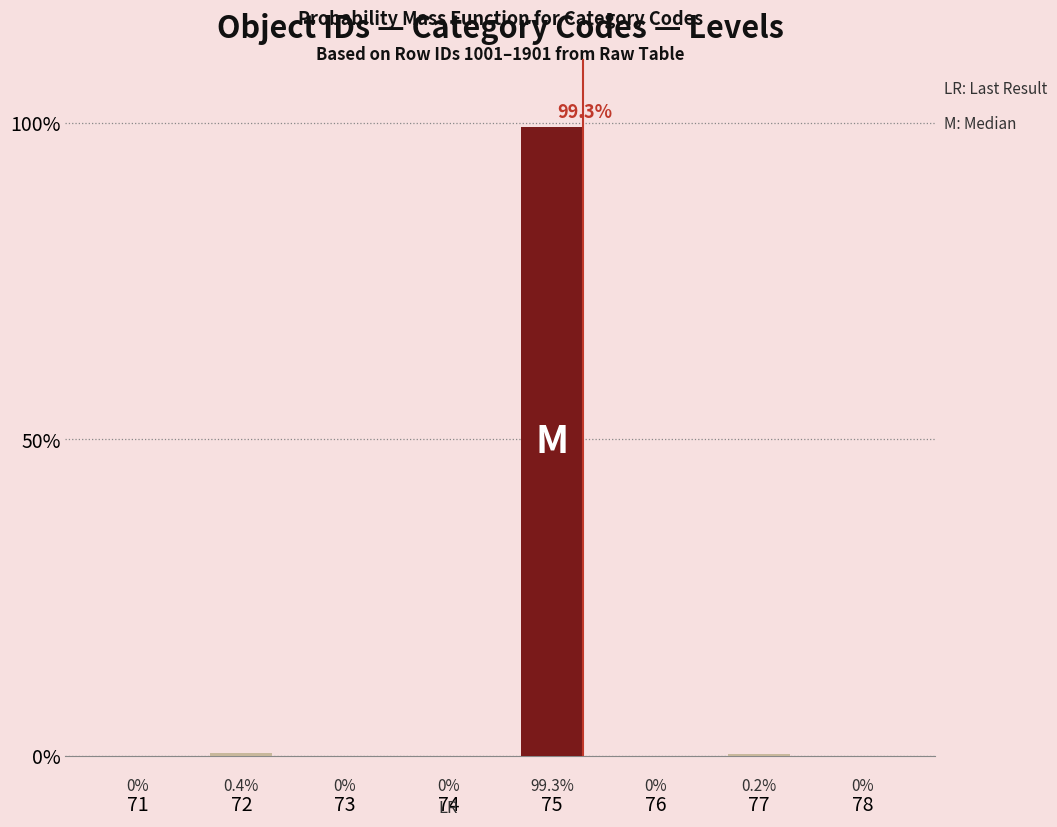

Where is the data nearest to the value 49?

72